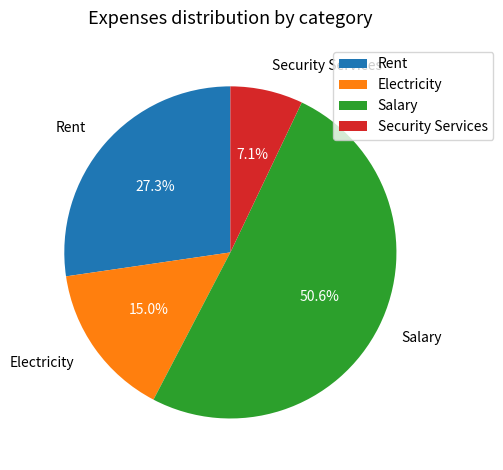

To the nearest percent, what is the difference between the largest and smallest slice percentages?

44%